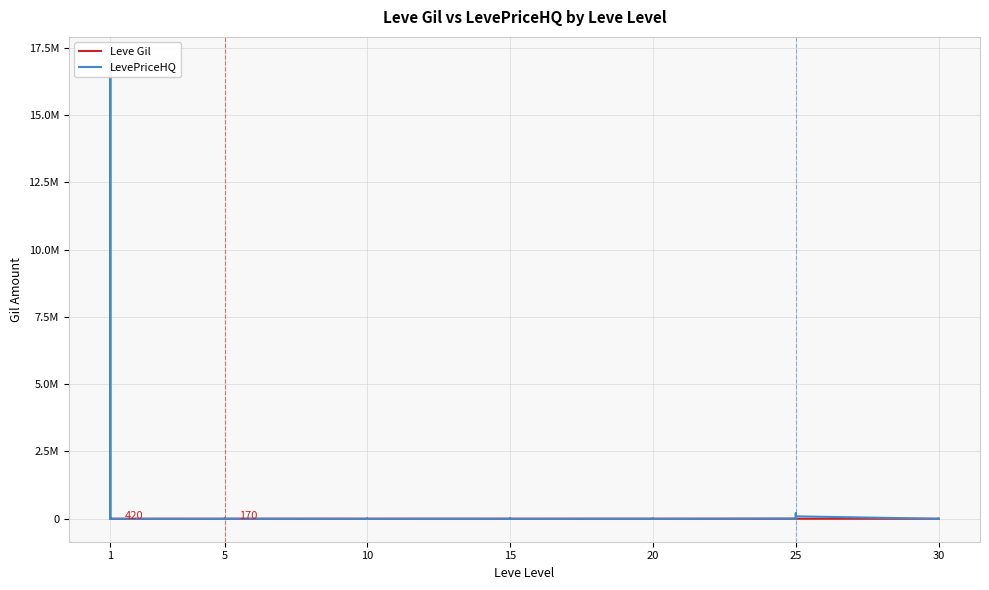

True or false: Leve Gil has a value of 490.0 at 20.

True